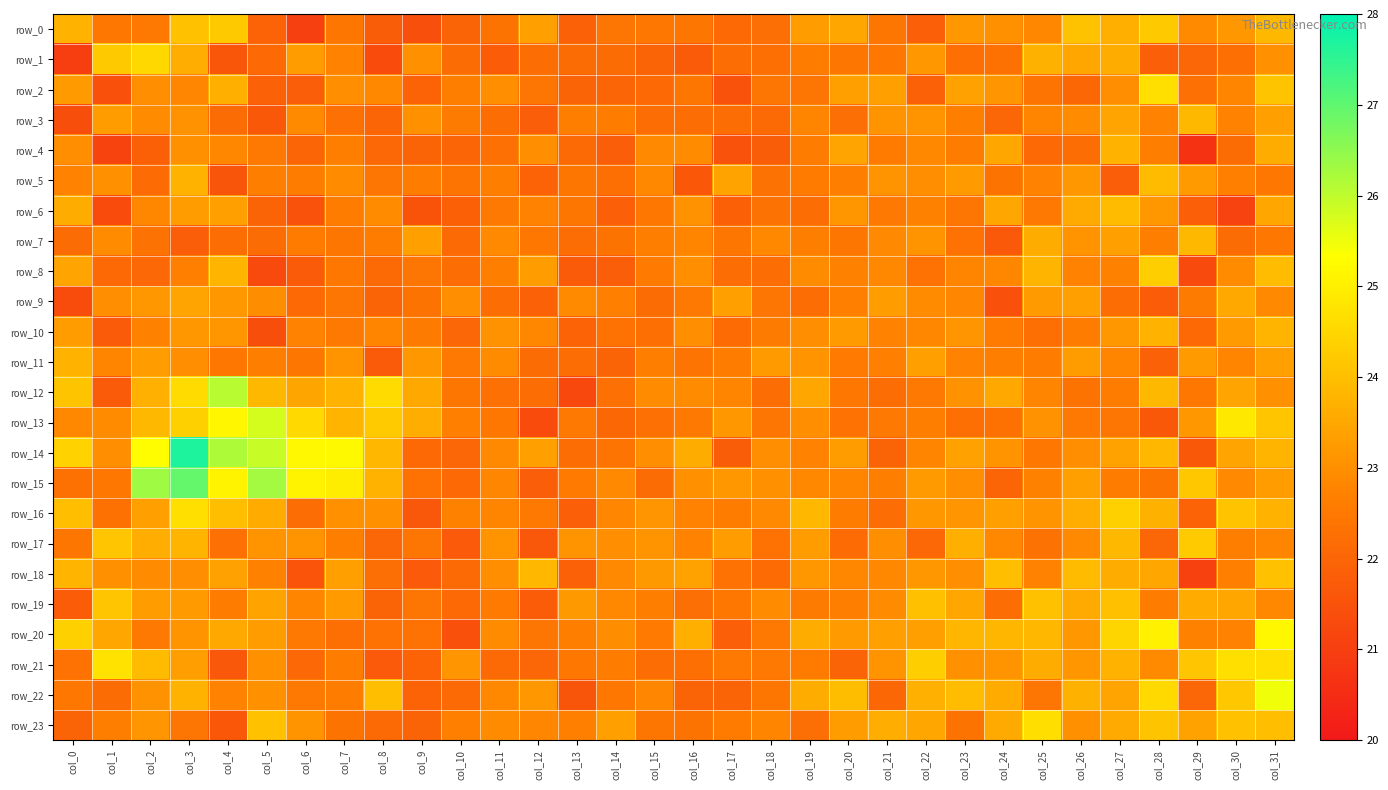

Reading right to left, extract all data points from this chart.

row_0: col_31=23.9	col_30=23.2	col_29=22.9	col_28=24.2	col_27=23.7	col_26=24.1	col_25=22.8	col_24=23.0	col_23=23.2	col_22=21.8	col_21=22.4	col_20=23.5	col_19=23.3	col_18=22.2	col_17=22.1	col_16=22.4	col_15=22.5	col_14=22.4	col_13=21.9	col_12=23.4	col_11=22.4	col_10=22.0	col_9=21.4	col_8=21.8	col_7=22.4	col_6=21.0	col_5=21.9	col_4=24.2	col_3=24.0	col_2=22.5	col_1=22.5	col_0=23.7
row_1: col_31=23.0	col_30=22.3	col_29=22.0	col_28=21.8	col_27=23.6	col_26=23.5	col_25=23.7	col_24=22.3	col_23=22.3	col_22=23.2	col_21=22.5	col_20=22.4	col_19=22.6	col_18=22.3	col_17=22.2	col_16=21.7	col_15=22.0	col_14=22.2	col_13=22.2	col_12=22.2	col_11=21.8	col_10=22.2	col_9=23.1	col_8=21.3	col_7=22.8	col_6=23.3	col_5=22.1	col_4=21.6	col_3=23.6	col_2=24.5	col_1=24.2	col_0=21.0
row_2: col_31=24.1	col_30=22.8	col_29=22.3	col_28=24.7	col_27=23.0	col_26=22.1	col_25=22.4	col_24=23.1	col_23=23.4	col_22=21.9	col_21=23.3	col_20=23.4	col_19=22.4	col_18=22.4	col_17=21.5	col_16=22.4	col_15=22.1	col_14=22.0	col_13=21.9	col_12=22.4	col_11=23.0	col_10=22.7	col_9=21.9	col_8=22.9	col_7=23.0	col_6=21.8	col_5=21.9	col_4=23.7	col_3=22.8	col_2=23.0	col_1=21.5	col_0=23.2
row_3: col_31=23.3	col_30=22.7	col_29=23.9	col_28=22.8	col_27=23.4	col_26=23.0	col_25=22.8	col_24=22.0	col_23=22.6	col_22=23.1	col_21=23.1	col_20=22.2	col_19=22.8	col_18=22.1	col_17=22.2	col_16=22.2	col_15=22.2	col_14=22.6	col_13=22.7	col_12=21.8	col_11=22.2	col_10=22.6	col_9=23.0	col_8=22.0	col_7=22.3	col_6=22.9	col_5=21.7	col_4=22.2	col_3=23.1	col_2=22.9	col_1=23.3	col_0=21.4
row_4: col_31=23.6	col_30=22.2	col_29=20.7	col_28=22.6	col_27=23.7	col_26=22.2	col_25=22.1	col_24=23.5	col_23=22.6	col_22=22.9	col_21=22.6	col_20=23.4	col_19=22.6	col_18=21.8	col_17=21.5	col_16=23.0	col_15=22.9	col_14=21.8	col_13=22.1	col_12=23.0	col_11=22.3	col_10=22.0	col_9=22.0	col_8=22.1	col_7=22.6	col_6=22.0	col_5=22.5	col_4=22.8	col_3=23.1	col_2=21.8	col_1=21.1	col_0=23.0
row_5: col_31=22.5	col_30=22.7	col_29=23.2	col_28=23.9	col_27=21.8	col_26=23.2	col_25=22.8	col_24=22.4	col_23=23.2	col_22=23.0	col_21=23.1	col_20=22.6	col_19=22.6	col_18=22.4	col_17=23.4	col_16=21.6	col_15=22.9	col_14=22.3	col_13=22.4	col_12=22.0	col_11=22.6	col_10=22.4	col_9=22.6	col_8=22.4	col_7=22.9	col_6=22.6	col_5=22.6	col_4=21.6	col_3=23.8	col_2=22.1	col_1=23.1	col_0=22.7
row_6: col_31=23.5	col_30=21.1	col_29=21.8	col_28=23.2	col_27=23.9	col_26=23.6	col_25=22.5	col_24=23.5	col_23=22.4	col_22=22.7	col_21=22.5	col_20=23.1	col_19=22.2	col_18=22.4	col_17=21.9	col_16=23.1	col_15=22.5	col_14=21.8	col_13=22.4	col_12=22.7	col_11=22.5	col_10=21.9	col_9=21.5	col_8=22.9	col_7=22.6	col_6=21.5	col_5=22.0	col_4=23.3	col_3=23.3	col_2=22.8	col_1=21.3	col_0=23.6
row_7: col_31=22.5	col_30=22.2	col_29=23.9	col_28=22.6	col_27=23.3	col_26=23.1	col_25=23.6	col_24=21.7	col_23=22.3	col_22=23.1	col_21=22.9	col_20=22.4	col_19=22.6	col_18=22.9	col_17=22.5	col_16=22.8	col_15=22.7	col_14=22.4	col_13=22.2	col_12=22.5	col_11=22.9	col_10=22.1	col_9=23.4	col_8=22.6	col_7=22.4	col_6=22.6	col_5=22.2	col_4=22.2	col_3=21.8	col_2=22.4	col_1=22.9	col_0=22.2
row_8: col_31=23.9	col_30=22.9	col_29=21.3	col_28=24.3	col_27=22.7	col_26=22.7	col_25=23.8	col_24=22.8	col_23=22.8	col_22=22.3	col_21=22.9	col_20=22.7	col_19=22.9	col_18=22.2	col_17=22.2	col_16=23.0	col_15=22.5	col_14=21.8	col_13=21.7	col_12=23.3	col_11=22.6	col_10=22.2	col_9=22.4	col_8=22.1	col_7=22.5	col_6=21.7	col_5=21.3	col_4=23.8	col_3=22.7	col_2=22.1	col_1=22.1	col_0=23.4
row_9: col_31=22.9	col_30=23.5	col_29=22.5	col_28=21.8	col_27=22.2	col_26=23.4	col_25=23.2	col_24=21.5	col_23=22.8	col_22=22.9	col_21=23.3	col_20=22.7	col_19=22.2	col_18=22.4	col_17=23.4	col_16=22.5	col_15=22.2	col_14=22.7	col_13=22.9	col_12=21.9	col_11=22.2	col_10=23.0	col_9=22.4	col_8=22.0	col_7=22.4	col_6=22.1	col_5=23.0	col_4=23.2	col_3=23.4	col_2=23.2	col_1=23.0	col_0=21.3
row_10: col_31=23.8	col_30=23.2	col_29=22.1	col_28=23.7	col_27=23.2	col_26=22.6	col_25=22.3	col_24=22.6	col_23=23.1	col_22=22.8	col_21=22.7	col_20=23.2	col_19=23.0	col_18=22.6	col_17=22.2	col_16=23.0	col_15=22.3	col_14=22.3	col_13=21.9	col_12=22.8	col_11=23.1	col_10=22.0	col_9=22.6	col_8=22.8	col_7=22.5	col_6=22.8	col_5=21.4	col_4=23.1	col_3=23.2	col_2=22.7	col_1=21.7	col_0=23.3
row_11: col_31=23.4	col_30=22.8	col_29=23.2	col_28=21.9	col_27=22.8	col_26=23.3	col_25=22.6	col_24=22.7	col_23=22.7	col_22=23.4	col_21=22.7	col_20=22.5	col_19=23.1	col_18=23.2	col_17=22.6	col_16=22.4	col_15=22.6	col_14=22.0	col_13=22.2	col_12=22.2	col_11=22.9	col_10=22.5	col_9=23.2	col_8=21.7	col_7=23.1	col_6=22.4	col_5=22.6	col_4=22.5	col_3=23.0	col_2=23.3	col_1=22.8	col_0=23.7
row_12: col_31=23.1	col_30=23.4	col_29=22.5	col_28=23.9	col_27=22.6	col_26=22.4	col_25=22.8	col_24=23.5	col_23=23.1	col_22=22.5	col_21=22.2	col_20=22.5	col_19=23.5	col_18=22.2	col_17=22.8	col_16=22.9	col_15=22.9	col_14=22.3	col_13=21.2	col_12=22.2	col_11=22.3	col_10=22.4	col_9=23.5	col_8=24.6	col_7=23.8	col_6=23.5	col_5=23.9	col_4=26.1	col_3=24.6	col_2=23.7	col_1=21.7	col_0=24.1
row_13: col_31=24.1	col_30=24.9	col_29=23.2	col_28=21.7	col_27=22.4	col_26=22.5	col_25=23.1	col_24=22.3	col_23=22.3	col_22=22.6	col_21=22.5	col_20=22.3	col_19=23.0	col_18=22.4	col_17=23.2	col_16=22.5	col_15=22.3	col_14=22.1	col_13=22.5	col_12=21.3	col_11=22.5	col_10=22.7	col_9=23.6	col_8=24.3	col_7=23.8	col_6=24.6	col_5=25.8	col_4=25.2	col_3=24.4	col_2=23.8	col_1=22.9	col_0=22.8
row_14: col_31=23.8	col_30=23.4	col_29=21.6	col_28=23.8	col_27=23.4	col_26=23.0	col_25=22.5	col_24=23.1	col_23=23.4	col_22=22.8	col_21=21.9	col_20=23.3	col_19=22.7	col_18=23.0	col_17=21.8	col_16=23.6	col_15=23.0	col_14=22.4	col_13=22.2	col_12=23.4	col_11=22.9	col_10=22.0	col_9=22.1	col_8=23.8	col_7=25.2	col_6=25.2	col_5=25.9	col_4=26.2	col_3=27.7	col_2=25.3	col_1=23.0	col_0=24.4
row_15: col_31=23.3	col_30=22.9	col_29=24.2	col_28=22.4	col_27=22.6	col_26=23.3	col_25=22.7	col_24=22.0	col_23=23.0	col_22=23.2	col_21=22.7	col_20=22.8	col_19=22.8	col_18=23.1	col_17=23.2	col_16=23.0	col_15=22.2	col_14=22.9	col_13=22.5	col_12=21.8	col_11=22.8	col_10=22.1	col_9=22.3	col_8=23.7	col_7=25.0	col_6=25.1	col_5=26.3	col_4=25.1	col_3=27.0	col_2=26.3	col_1=22.5	col_0=22.3
row_16: col_31=23.8	col_30=24.1	col_29=21.9	col_28=23.7	col_27=24.4	col_26=23.6	col_25=23.1	col_24=23.4	col_23=23.1	col_22=23.2	col_21=22.2	col_20=22.6	col_19=23.8	col_18=22.9	col_17=22.6	col_16=22.7	col_15=23.1	col_14=22.8	col_13=21.8	col_12=22.5	col_11=22.8	col_10=22.7	col_9=21.6	col_8=23.0	col_7=23.0	col_6=22.2	col_5=23.6	col_4=24.0	col_3=24.7	col_2=23.4	col_1=22.3	col_0=24.0
row_17: col_31=22.8	col_30=22.6	col_29=24.2	col_28=22.0	col_27=23.9	col_26=22.9	col_25=22.3	col_24=22.9	col_23=23.7	col_22=22.1	col_21=23.0	col_20=22.2	col_19=23.3	col_18=22.3	col_17=23.3	col_16=22.7	col_15=23.1	col_14=23.0	col_13=23.1	col_12=21.6	col_11=23.1	col_10=21.7	col_9=22.4	col_8=22.0	col_7=22.6	col_6=23.1	col_5=23.1	col_4=22.3	col_3=23.8	col_2=23.6	col_1=24.1	col_0=22.4
row_18: col_31=24.0	col_30=22.7	col_29=21.1	col_28=23.5	col_27=23.6	col_26=23.9	col_25=22.8	col_24=24.0	col_23=23.0	col_22=23.2	col_21=22.9	col_20=22.8	col_19=23.2	col_18=22.2	col_17=22.3	col_16=23.4	col_15=23.2	col_14=22.9	col_13=21.9	col_12=23.8	col_11=23.0	col_10=22.1	col_9=21.7	col_8=22.2	col_7=23.3	col_6=21.6	col_5=22.7	col_4=23.4	col_3=23.0	col_2=22.9	col_1=23.1	col_0=23.8
row_19: col_31=22.9	col_30=23.5	col_29=23.6	col_28=22.6	col_27=24.0	col_26=23.6	col_25=24.1	col_24=22.2	col_23=23.5	col_22=24.0	col_21=22.9	col_20=22.7	col_19=22.6	col_18=22.9	col_17=22.5	col_16=22.2	col_15=22.6	col_14=22.9	col_13=23.2	col_12=21.8	col_11=22.5	col_10=22.1	col_9=22.4	col_8=21.9	col_7=23.2	col_6=22.8	col_5=23.4	col_4=22.6	col_3=23.2	col_2=23.3	col_1=24.1	col_0=21.8
row_20: col_31=25.2	col_30=22.7	col_29=22.7	col_28=25.1	col_27=24.5	col_26=23.2	col_25=23.8	col_24=23.8	col_23=23.8	col_22=23.4	col_21=23.4	col_20=23.2	col_19=23.6	col_18=22.5	col_17=21.8	col_16=23.7	col_15=22.5	col_14=23.0	col_13=22.7	col_12=22.4	col_11=22.9	col_10=21.5	col_9=22.3	col_8=22.3	col_7=22.3	col_6=22.5	col_5=23.3	col_4=23.5	col_3=23.1	col_2=22.5	col_1=23.5	col_0=24.4
row_21: col_31=24.7	col_30=24.7	col_29=24.1	col_28=22.9	col_27=23.7	col_26=23.1	col_25=23.6	col_24=23.1	col_23=23.0	col_22=24.3	col_21=23.1	col_20=21.9	col_19=22.6	col_18=22.5	col_17=22.5	col_16=22.3	col_15=22.2	col_14=22.6	col_13=22.5	col_12=22.0	col_11=22.1	col_10=23.1	col_9=22.0	col_8=21.7	col_7=22.6	col_6=22.1	col_5=23.0	col_4=21.6	col_3=23.3	col_2=23.9	col_1=24.7	col_0=22.3
row_22: col_31=25.5	col_30=24.2	col_29=22.0	col_28=24.6	col_27=23.4	col_26=23.7	col_25=22.4	col_24=23.6	col_23=23.9	col_22=23.7	col_21=22.1	col_20=24.0	col_19=23.6	col_18=22.4	col_17=22.0	col_16=22.0	col_15=22.8	col_14=22.5	col_13=21.6	col_12=23.2	col_11=22.9	col_10=22.1	col_9=21.9	col_8=24.0	col_7=22.6	col_6=22.5	col_5=23.0	col_4=22.7	col_3=23.7	col_2=23.1	col_1=22.2	col_0=22.5
row_23: col_31=24.0	col_30=24.1	col_29=23.4	col_28=24.1	col_27=23.6	col_26=23.0	col_25=24.6	col_24=23.6	col_23=22.4	col_22=23.5	col_21=23.6	col_20=23.3	col_19=22.2	col_18=22.8	col_17=22.6	col_16=22.4	col_15=22.4	col_14=23.3	col_13=22.7	col_12=22.8	col_11=22.9	col_10=22.7	col_9=21.9	col_8=22.1	col_7=22.4	col_6=23.1	col_5=24.0	col_4=21.6	col_3=22.4	col_2=23.1	col_1=22.7	col_0=22.0